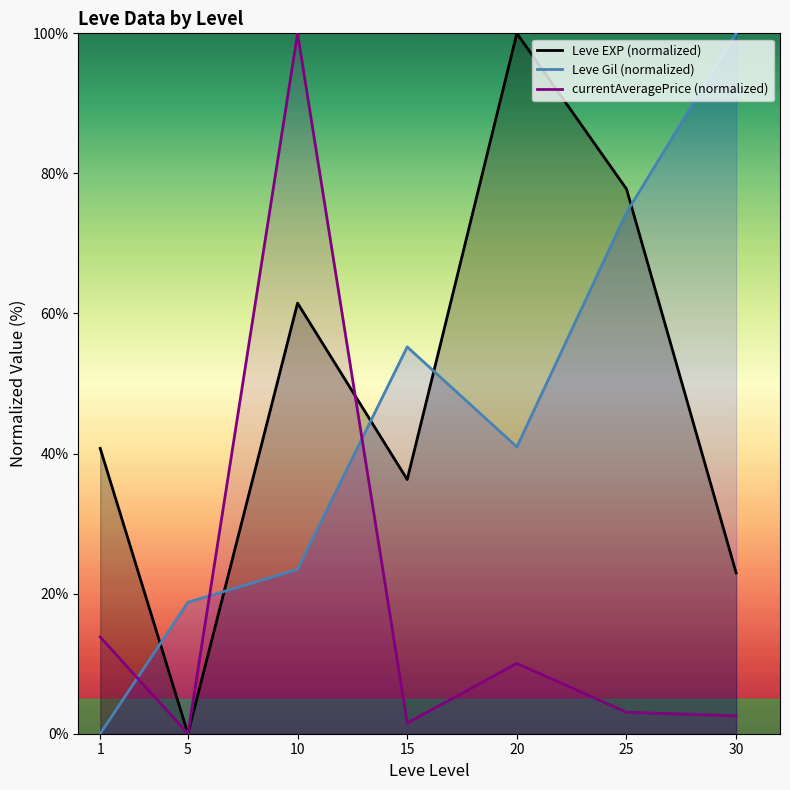

Rank the series at 15 from highest to lowest value.

Leve Gil (normalized), Leve EXP (normalized), currentAveragePrice (normalized)